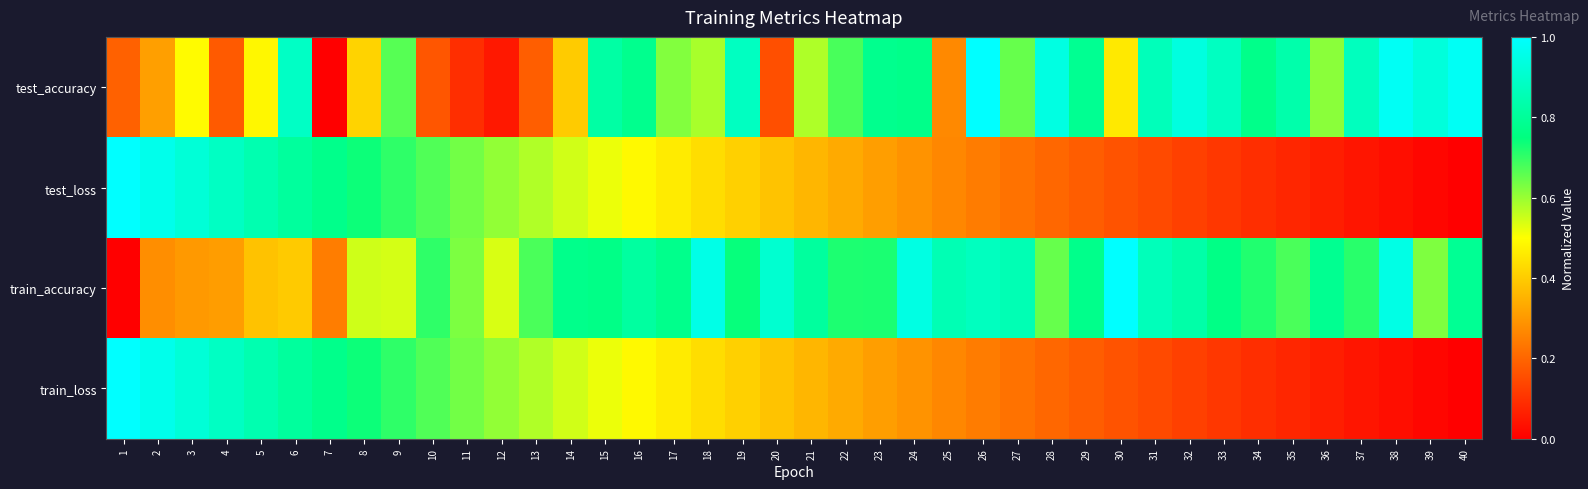

Reading left to right, list all the values displayed in this chart.

test_accuracy: 1=0.2	2=0.3	3=0.5	4=0.2	5=0.5	6=0.9	7=0.0	8=0.4	9=0.7	10=0.2	11=0.1	12=0.1	13=0.2	14=0.4	15=0.8	16=0.8	17=0.6	18=0.6	19=0.9	20=0.2	21=0.6	22=0.7	23=0.8	24=0.8	25=0.3	26=1.0	27=0.7	28=0.9	29=0.8	30=0.5	31=0.9	32=0.9	33=0.9	34=0.8	35=0.8	36=0.6	37=0.9	38=1.0	39=0.9	40=1.0
test_loss: 1=1.0	2=1.0	3=0.9	4=0.9	5=0.8	6=0.8	7=0.8	8=0.7	9=0.7	10=0.7	11=0.6	12=0.6	13=0.6	14=0.5	15=0.5	16=0.5	17=0.5	18=0.4	19=0.4	20=0.4	21=0.4	22=0.3	23=0.3	24=0.3	25=0.3	26=0.2	27=0.2	28=0.2	29=0.2	30=0.2	31=0.1	32=0.1	33=0.1	34=0.1	35=0.1	36=0.1	37=0.0	38=0.0	39=0.0	40=0.0
train_accuracy: 1=0.0	2=0.3	3=0.3	4=0.3	5=0.4	6=0.4	7=0.2	8=0.5	9=0.5	10=0.7	11=0.6	12=0.5	13=0.7	14=0.8	15=0.8	16=0.8	17=0.8	18=1.0	19=0.7	20=0.9	21=0.8	22=0.7	23=0.7	24=0.9	25=0.9	26=0.9	27=0.9	28=0.6	29=0.8	30=1.0	31=0.9	32=0.8	33=0.8	34=0.7	35=0.7	36=0.8	37=0.7	38=0.9	39=0.6	40=0.8
train_loss: 1=1.0	2=1.0	3=0.9	4=0.9	5=0.8	6=0.8	7=0.8	8=0.7	9=0.7	10=0.7	11=0.6	12=0.6	13=0.6	14=0.5	15=0.5	16=0.5	17=0.5	18=0.4	19=0.4	20=0.4	21=0.4	22=0.3	23=0.3	24=0.3	25=0.3	26=0.2	27=0.2	28=0.2	29=0.2	30=0.2	31=0.1	32=0.1	33=0.1	34=0.1	35=0.1	36=0.1	37=0.0	38=0.0	39=0.0	40=0.0